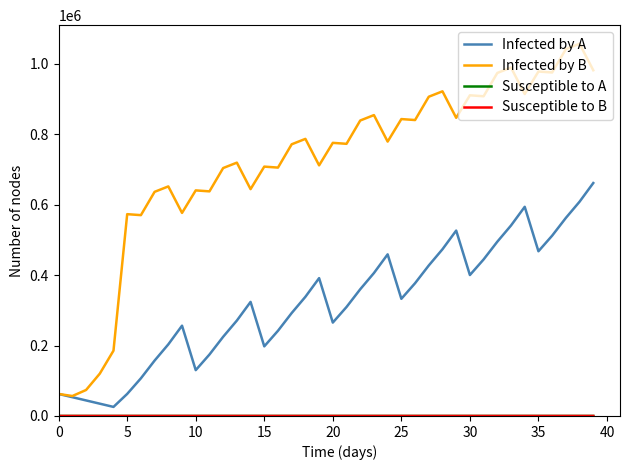

Which series has the largest total across all categories?

Infected by B